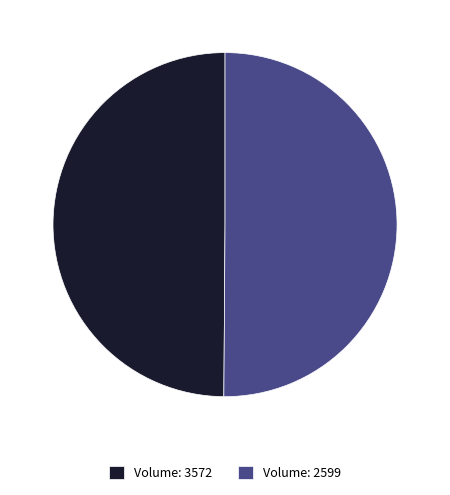

What is the ratio of the value at Volume: 3572 to the value at Volume: 2599?

1.0